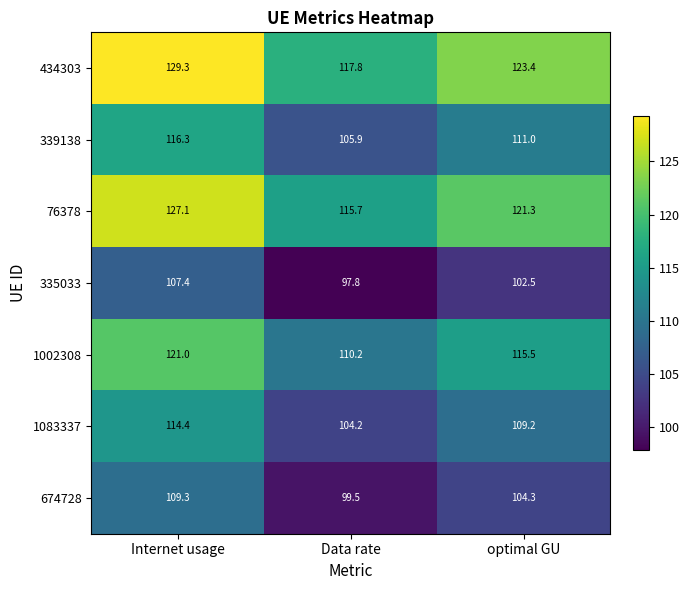

Reading left to right, list all the values displayed in this chart.

434303: 129.3	117.8	123.4
339138: 116.3	105.9	111.0
76378: 127.1	115.7	121.3
335033: 107.4	97.8	102.5
1002308: 121.0	110.2	115.5
1083337: 114.4	104.2	109.2
674728: 109.3	99.5	104.3